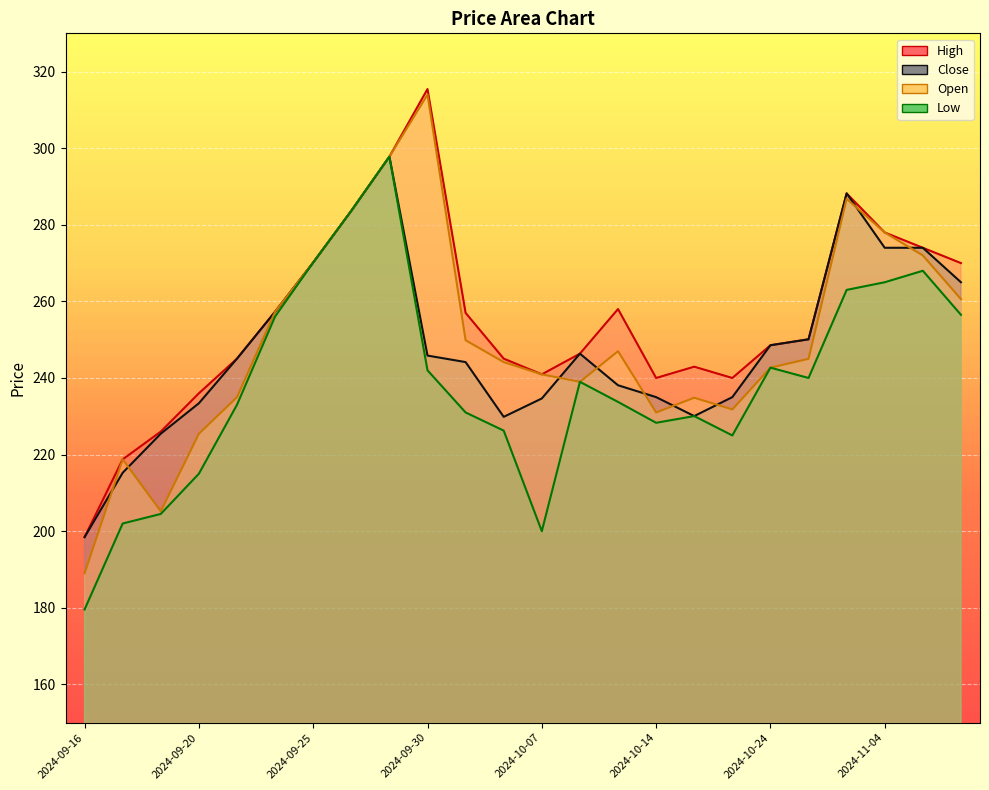

Reading left to right, transcribe all the data shown in this chart.

High: 2024-09-16=198.4	2024-09-18=218.8	2024-09-19=226.0	2024-09-20=236.0	2024-09-23=245.1	2024-09-24=257.3	2024-09-25=270.1	2024-09-26=283.6	2024-09-27=297.8	2024-09-30=315.4	2024-10-01=257.0	2024-10-03=245.1	2024-10-07=240.9	2024-10-08=246.3	2024-10-10=258.0	2024-10-14=240.0	2024-10-17=242.9	2024-10-21=240.0	2024-10-24=248.6	2024-10-28=250.1	2024-10-31=288.2	2024-11-04=278.0	2024-11-06=274.0	2024-11-08=270.0
Close: 2024-09-16=198.4	2024-09-18=215.2	2024-09-19=225.4	2024-09-20=233.4	2024-09-23=245.1	2024-09-24=257.3	2024-09-25=270.1	2024-09-26=283.6	2024-09-27=297.8	2024-09-30=245.8	2024-10-01=244.2	2024-10-03=229.8	2024-10-07=234.7	2024-10-08=246.3	2024-10-10=238.1	2024-10-14=235.0	2024-10-17=230.1	2024-10-21=235.0	2024-10-24=248.6	2024-10-28=250.1	2024-10-31=288.2	2024-11-04=274.0	2024-11-06=274.0	2024-11-08=265.0
Open: 2024-09-16=189.0	2024-09-18=218.8	2024-09-19=205.2	2024-09-20=225.4	2024-09-23=235.0	2024-09-24=257.3	2024-09-25=270.1	2024-09-26=283.6	2024-09-27=297.8	2024-09-30=314.0	2024-10-01=249.8	2024-10-03=244.2	2024-10-07=240.9	2024-10-08=239.0	2024-10-10=247.0	2024-10-14=231.0	2024-10-17=234.8	2024-10-21=231.8	2024-10-24=242.7	2024-10-28=245.0	2024-10-31=286.8	2024-11-04=278.0	2024-11-06=272.0	2024-11-08=260.6
Low: 2024-09-16=179.6	2024-09-18=202.0	2024-09-19=204.5	2024-09-20=215.0	2024-09-23=233.0	2024-09-24=256.1	2024-09-25=270.1	2024-09-26=283.6	2024-09-27=297.8	2024-09-30=242.0	2024-10-01=231.0	2024-10-03=226.2	2024-10-07=200.0	2024-10-08=239.0	2024-10-10=233.8	2024-10-14=228.3	2024-10-17=230.1	2024-10-21=225.0	2024-10-24=242.7	2024-10-28=240.0	2024-10-31=263.0	2024-11-04=265.0	2024-11-06=268.0	2024-11-08=256.5